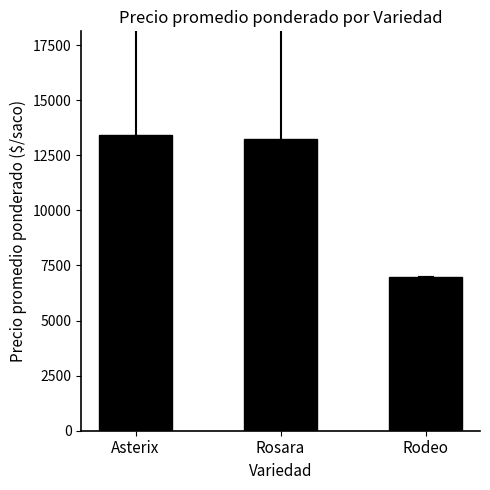

Are the bars grouped side by side (vs. stacked)?

No